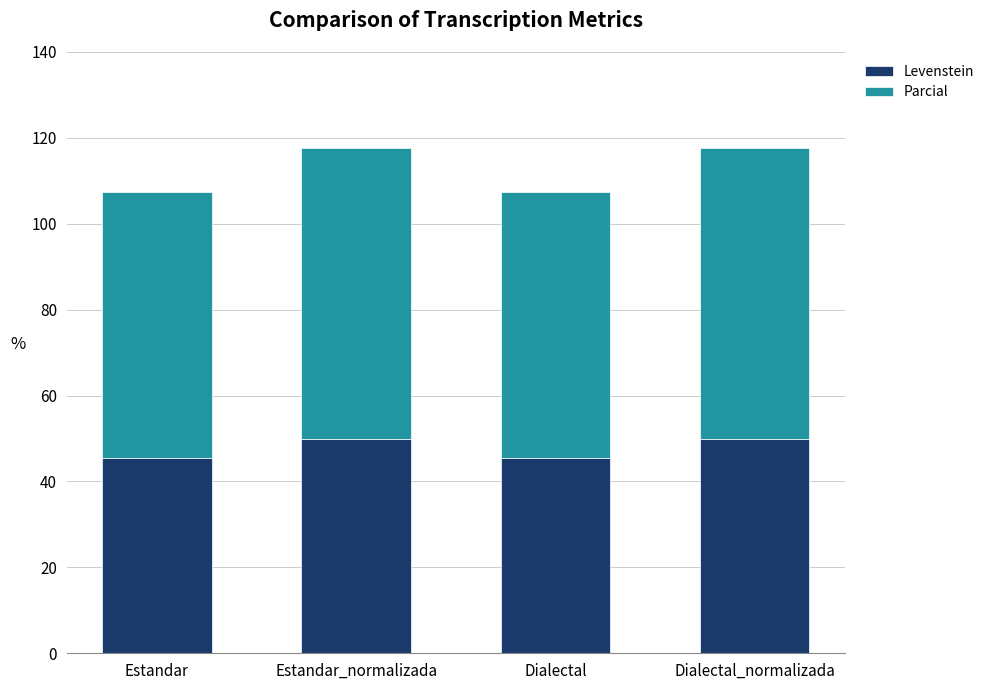

What is the minimum value for Levenstein?

45.5